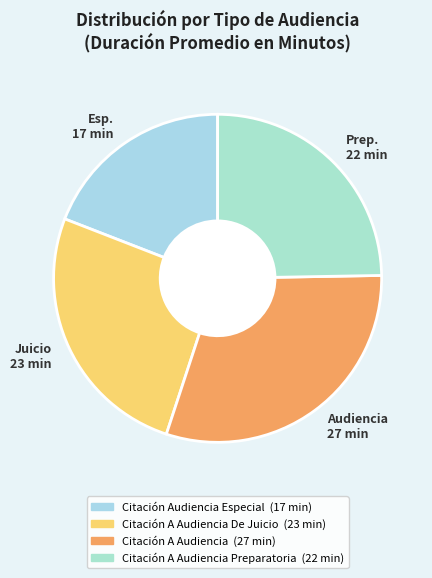

Which category has the biggest portion of the pie?

Audiencia 27 min